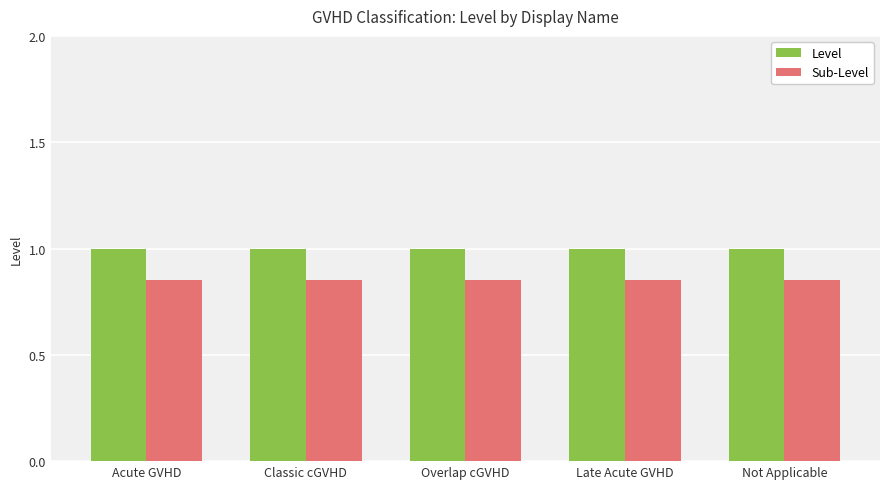

Which series has the largest total across all categories?

Level